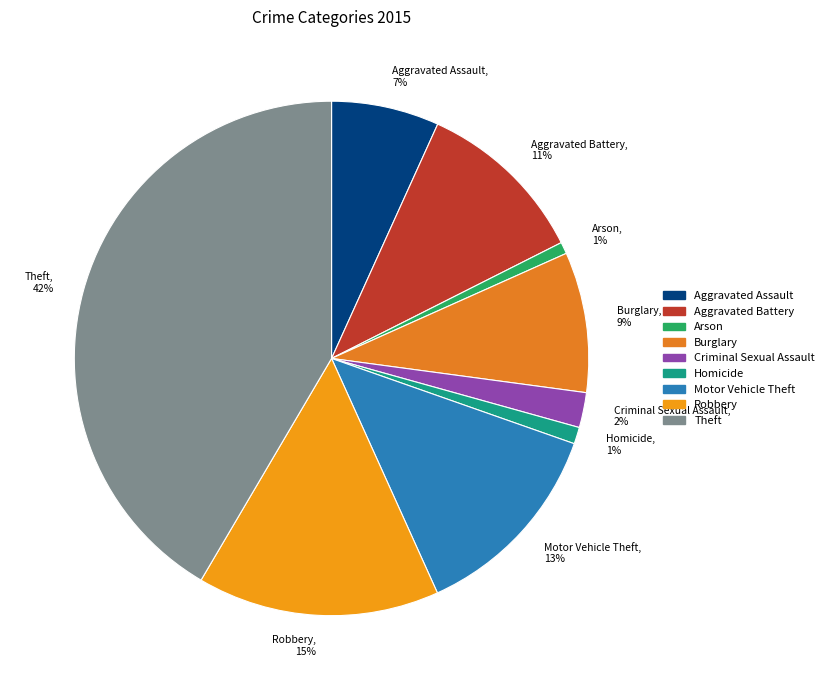

How many slices are in this pie chart?

9